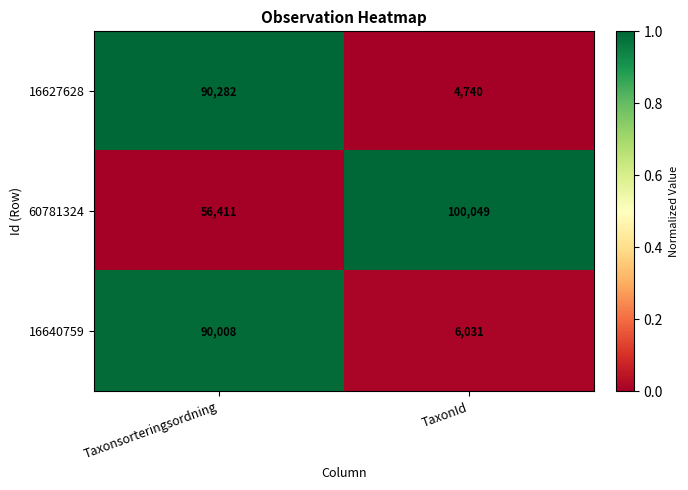

What is the sum of the 16640759 values at TaxonId and Taxonsorteringsordning?

96039